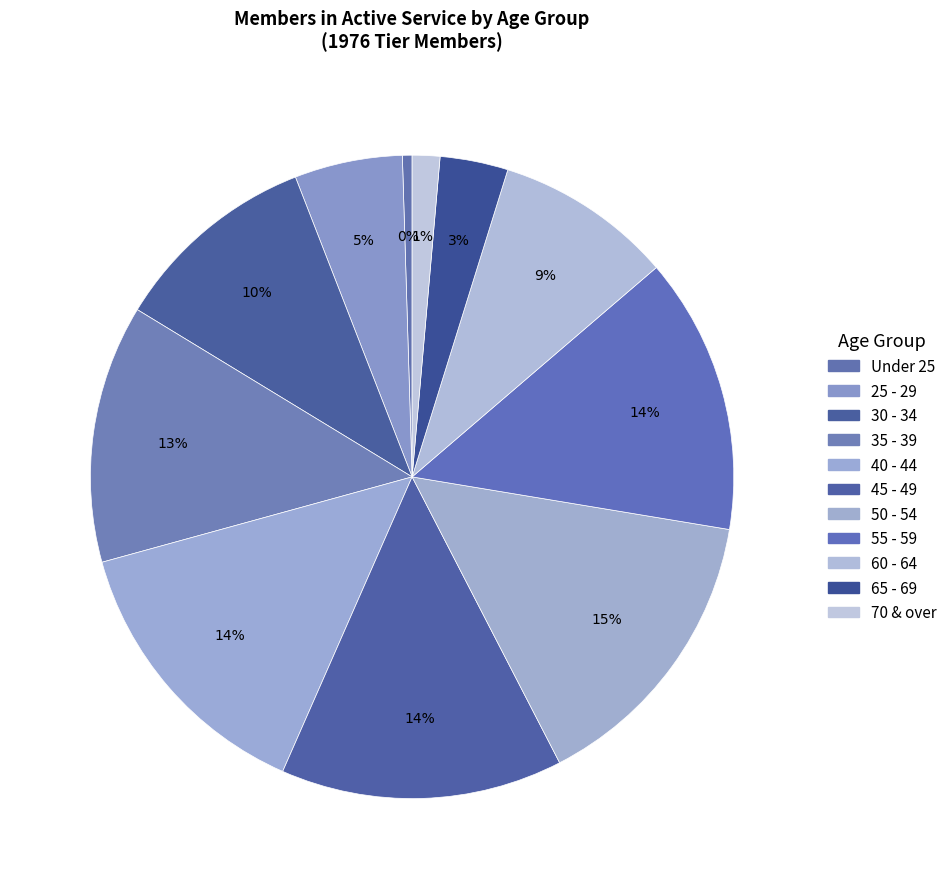

To the nearest percent, what percentage of the pie is 45 - 49?

14%